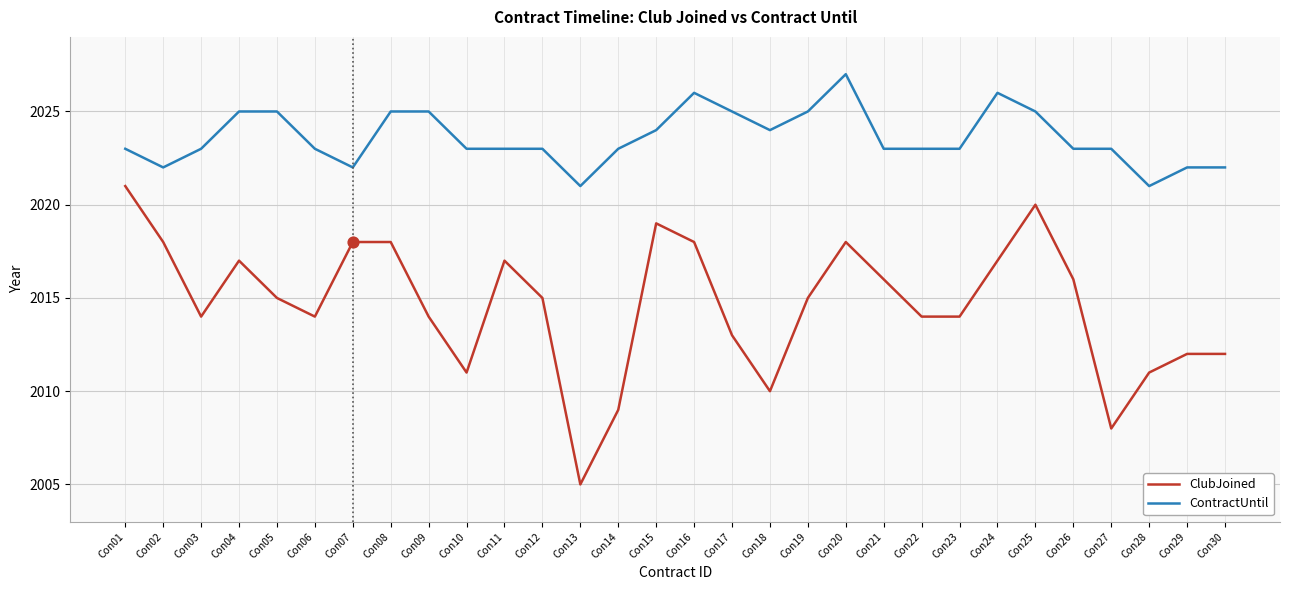

Is the value of ClubJoined at Con24 greater than the value of ContractUntil at Con06?

No